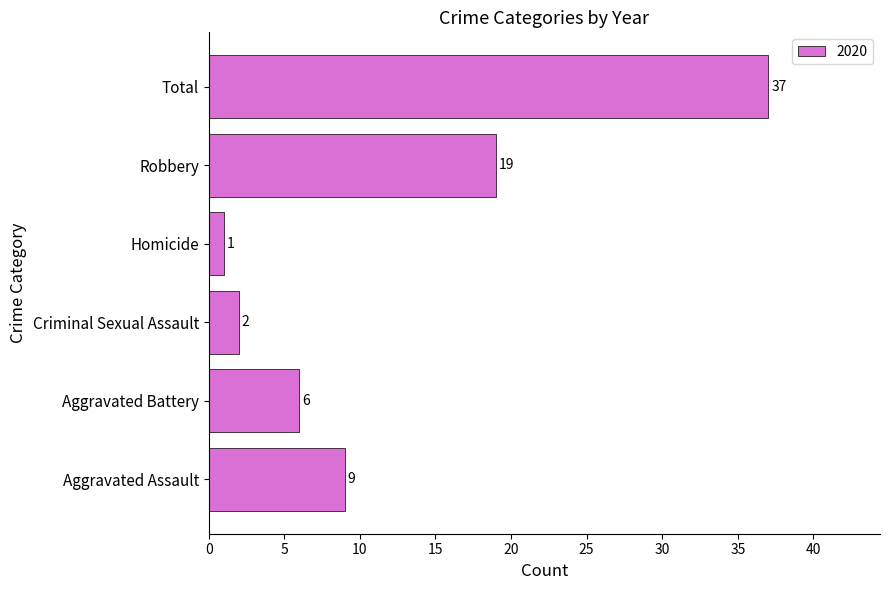

What is the sum of all values?

74